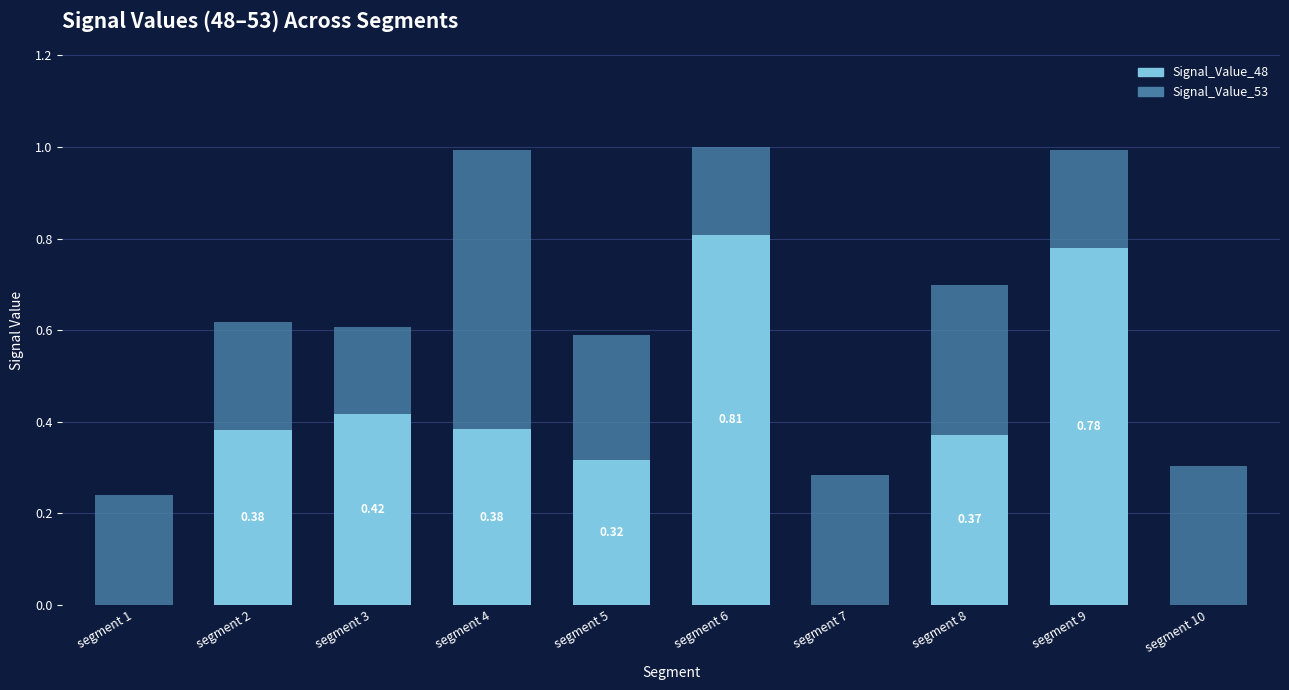

What is the sum of all Signal_Value_48 values?

3.5